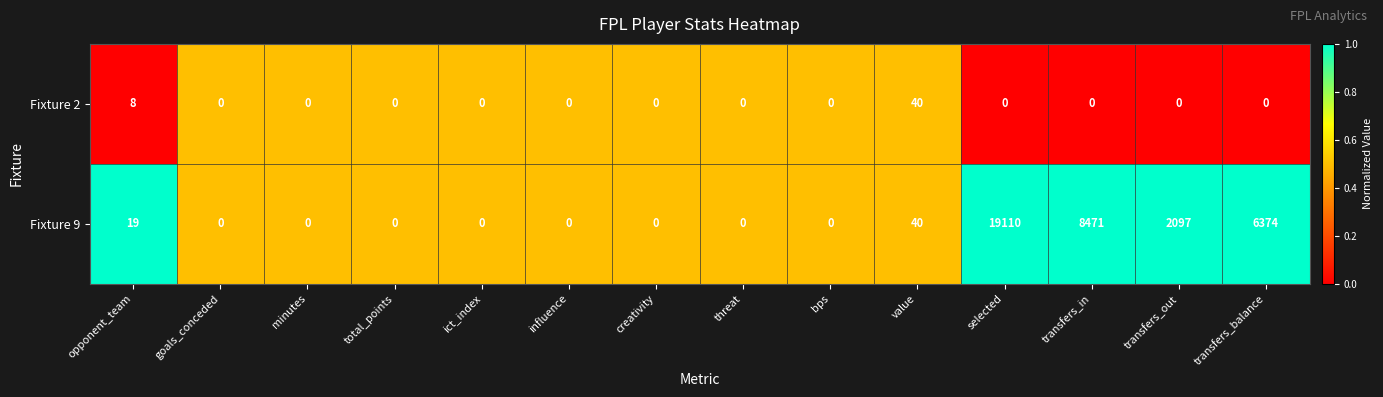

The Fixture 2 series shows 0 at creativity. True or false?

True